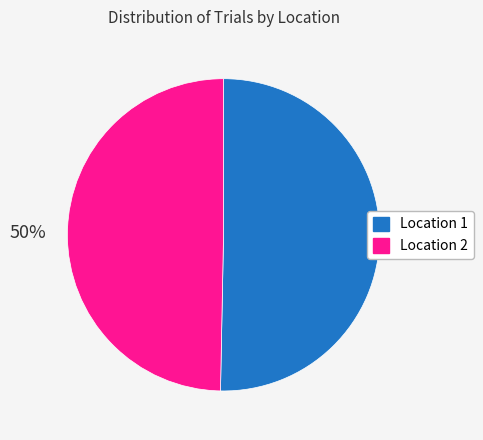

To the nearest percent, what is the average slice percentage?

50%